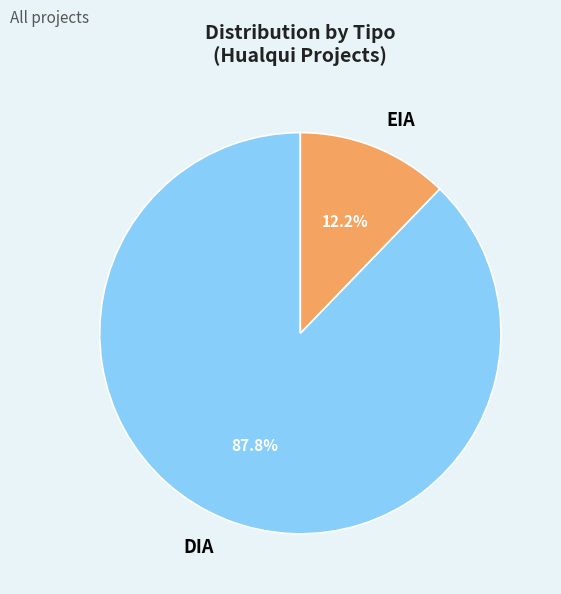

Which category has the biggest portion of the pie?

DIA